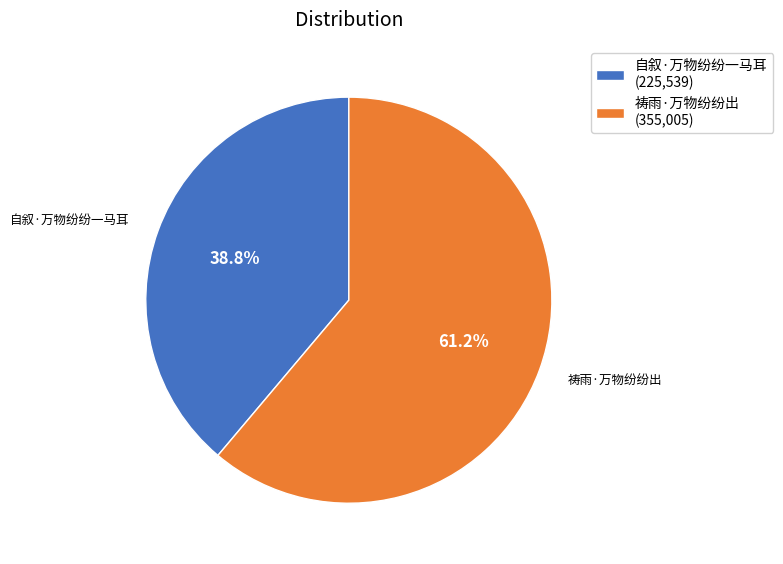

True or false: 祷雨·万物纷纷出 accounts for 73% of the total.

False